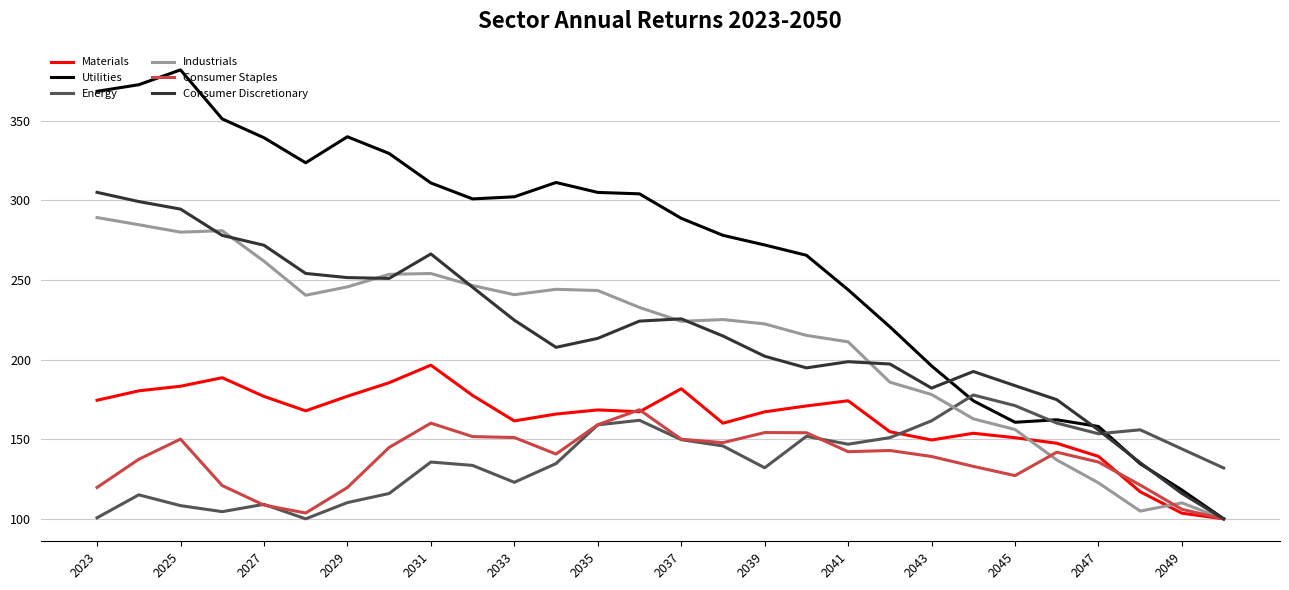

Which series has the widest spread of values?

Utilities